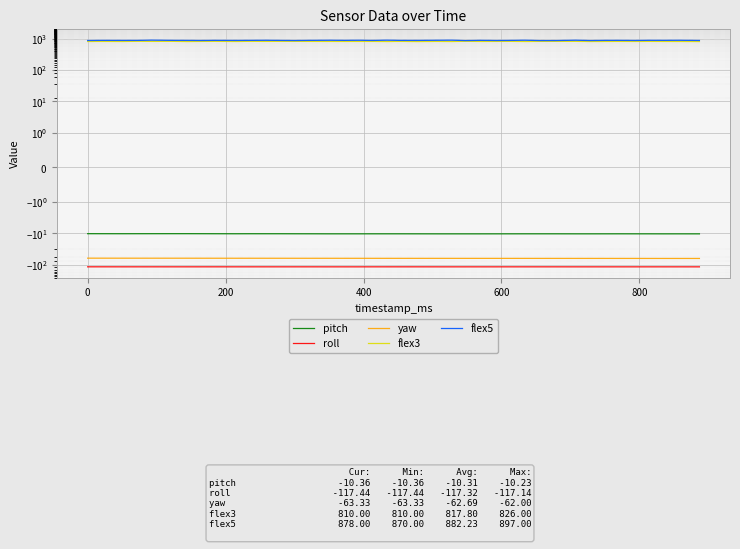

Reading right to left, what are all the values shown in this chart?

pitch: -10.4	-10.3	-10.4	-10.3	-10.3	-10.3	-10.3	-10.3	-10.3	-10.3	-10.3	-10.3	-10.3	-10.3	-10.4	-10.4	-10.4	-10.4	-10.3	-10.3	-10.3	-10.3	-10.3	-10.3	-10.3	-10.3	-10.3	-10.3	-10.3	-10.3	-10.3	-10.3	-10.2	-10.2	-10.2	-10.2	-10.2	-10.3	-10.2	-10.2
roll: -117.4	-117.3	-117.3	-117.4	-117.4	-117.4	-117.4	-117.4	-117.4	-117.3	-117.3	-117.3	-117.3	-117.3	-117.4	-117.4	-117.4	-117.4	-117.3	-117.2	-117.3	-117.3	-117.4	-117.4	-117.4	-117.3	-117.3	-117.3	-117.3	-117.3	-117.3	-117.2	-117.2	-117.3	-117.3	-117.2	-117.2	-117.2	-117.1	-117.1
yaw: -63.3	-63.3	-63.2	-63.2	-63.2	-63.1	-63.1	-63.1	-63.1	-63.0	-63.0	-63.0	-62.9	-62.9	-62.9	-62.9	-62.9	-62.8	-62.8	-62.8	-62.8	-62.7	-62.6	-62.6	-62.6	-62.5	-62.5	-62.5	-62.4	-62.4	-62.4	-62.3	-62.3	-62.2	-62.2	-62.1	-62.1	-62.1	-62.0	-62.0
flex3: 810.0	815.0	816.0	820.0	816.0	819.0	816.0	813.0	822.0	821.0	820.0	813.0	822.0	819.0	816.0	825.0	812.0	818.0	810.0	820.0	812.0	818.0	818.0	816.0	817.0	819.0	822.0	823.0	819.0	824.0	814.0	823.0	819.0	811.0	823.0	819.0	826.0	814.0	818.0	814.0
flex5: 878.0	888.0	884.0	886.0	877.0	883.0	882.0	872.0	892.0	872.0	871.0	892.0	880.0	875.0	884.0	870.0	895.0	889.0	880.0	881.0	895.0	878.0	890.0	883.0	890.0	882.0	873.0	880.0	888.0	883.0	878.0	883.0	875.0	881.0	883.0	897.0	881.0	880.0	883.0	875.0